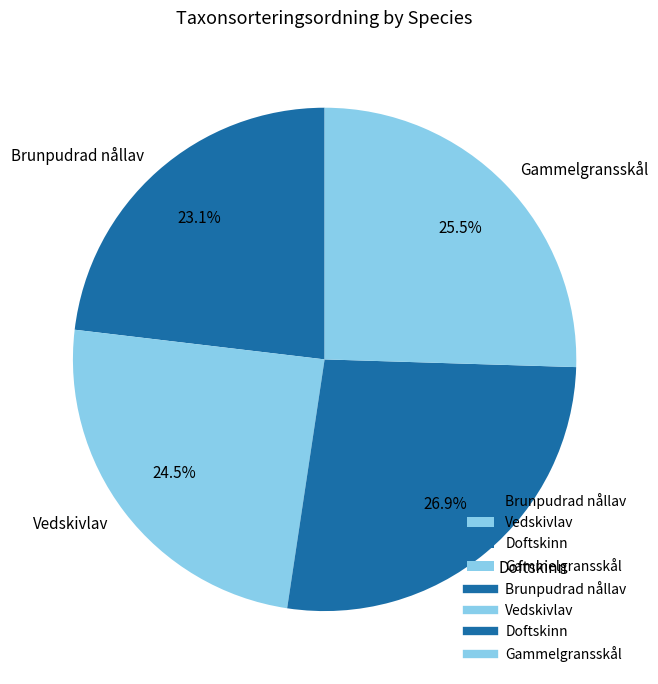

Does Gammelgransskål represent more than half of the total?

No